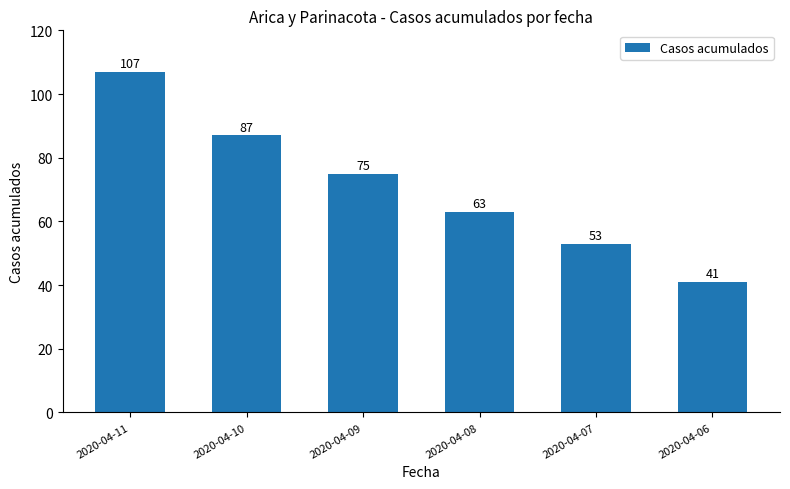

What is the difference between the maximum and minimum values?

66